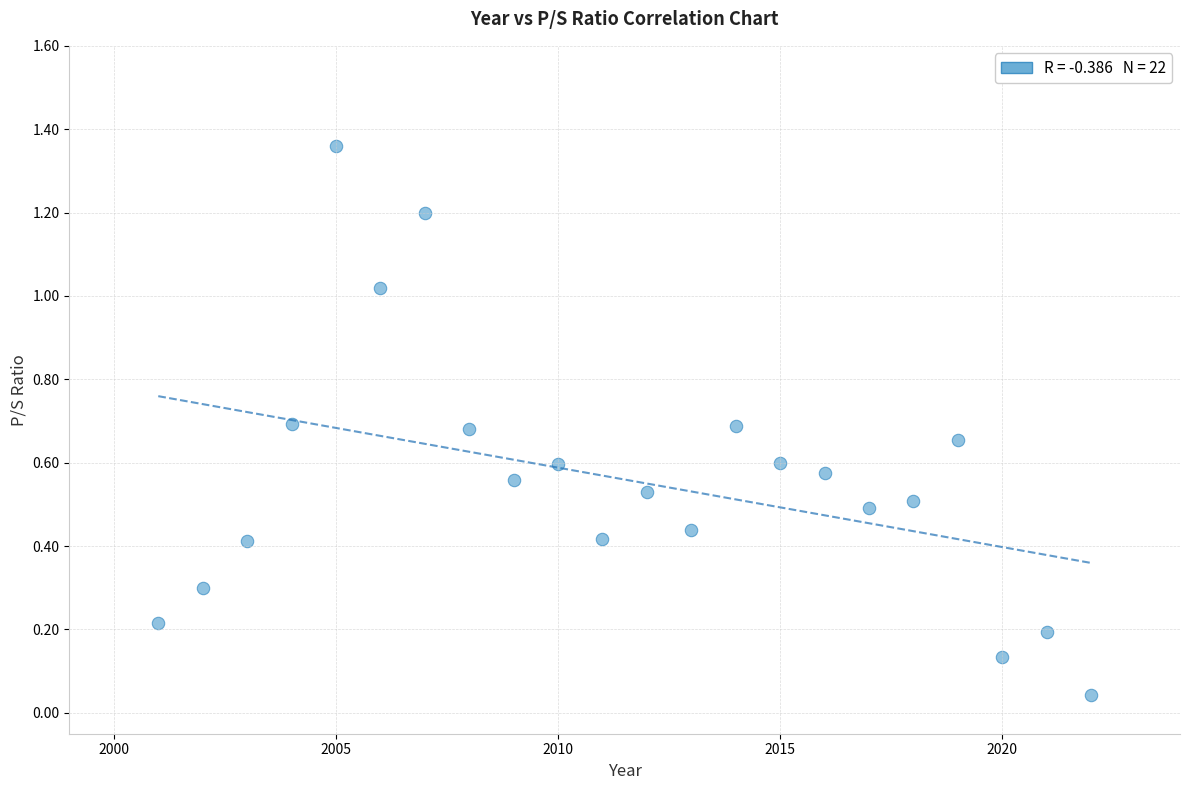

What is the range of X values (max minus min)?

21.0